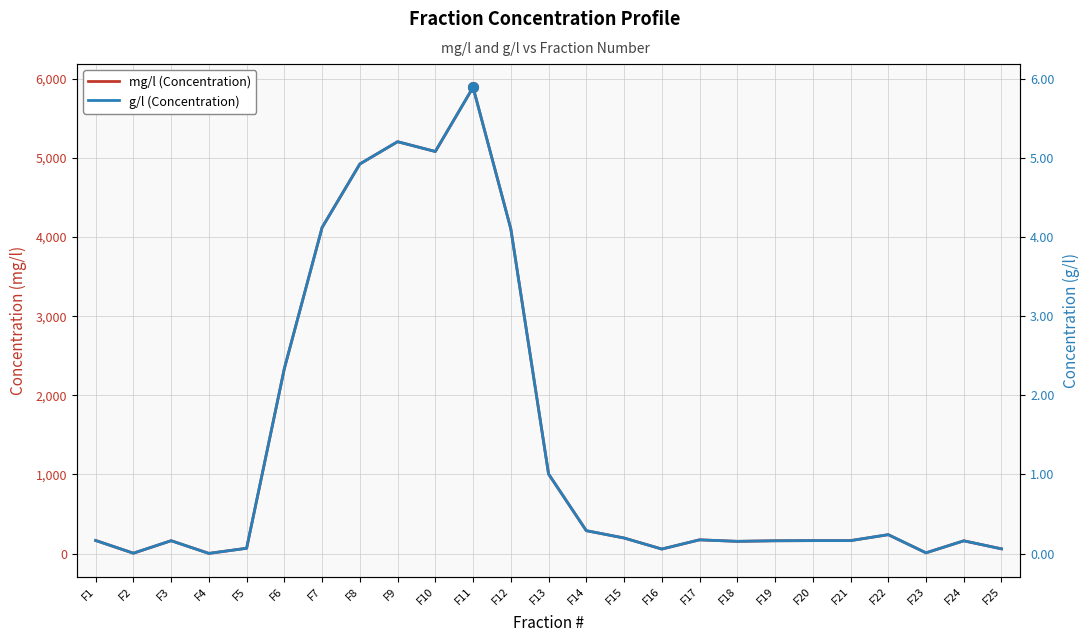

Rank the series at F20 from highest to lowest value.

mg/l (Concentration), g/l (Concentration)